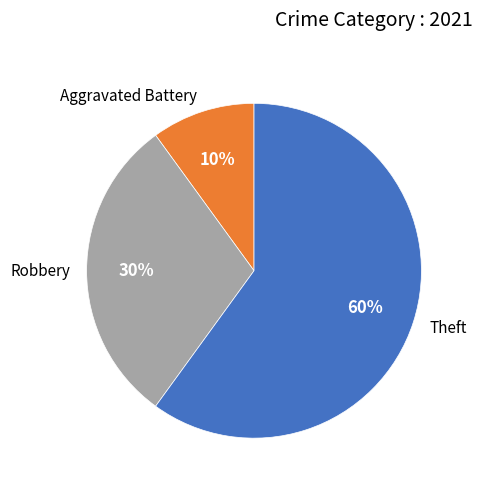

Is Robbery the majority of the pie?

No